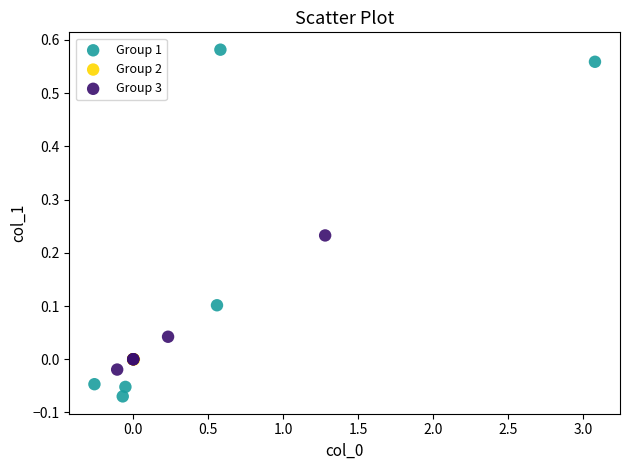

Which series has the largest Y range (max minus min)?

Group 1